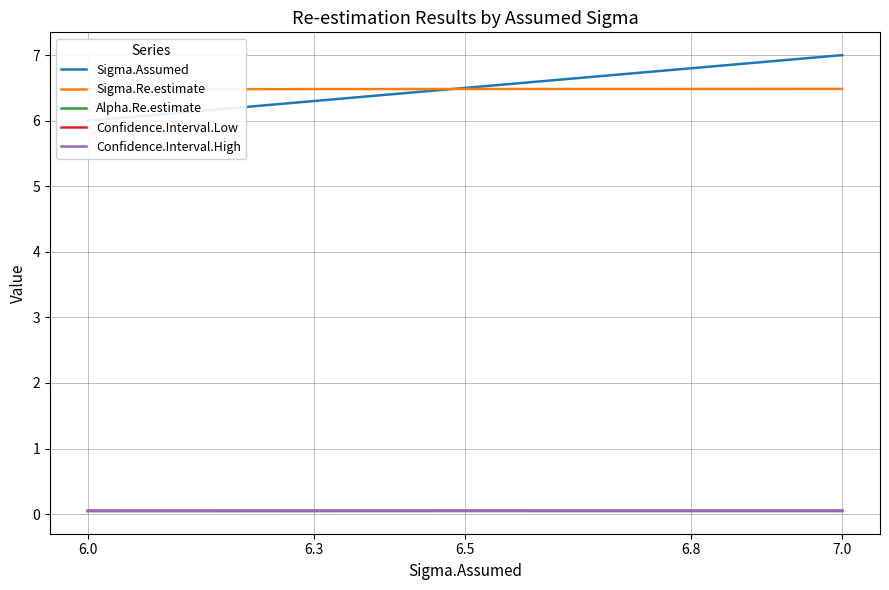

Reading left to right, what are all the values shown in this chart?

Sigma.Assumed: 6.0=6.0	6.3=6.3	6.5=6.5	6.8=6.8	7.0=7.0
Sigma.Re.estimate: 6.0=6.5	6.3=6.5	6.5=6.5	6.8=6.5	7.0=6.5
Alpha.Re.estimate: 6.0=0.0	6.3=0.0	6.5=0.1	6.8=0.0	7.0=0.0
Confidence.Interval.Low: 6.0=0.0	6.3=0.0	6.5=0.0	6.8=0.0	7.0=0.0
Confidence.Interval.High: 6.0=0.0	6.3=0.0	6.5=0.1	6.8=0.1	7.0=0.1